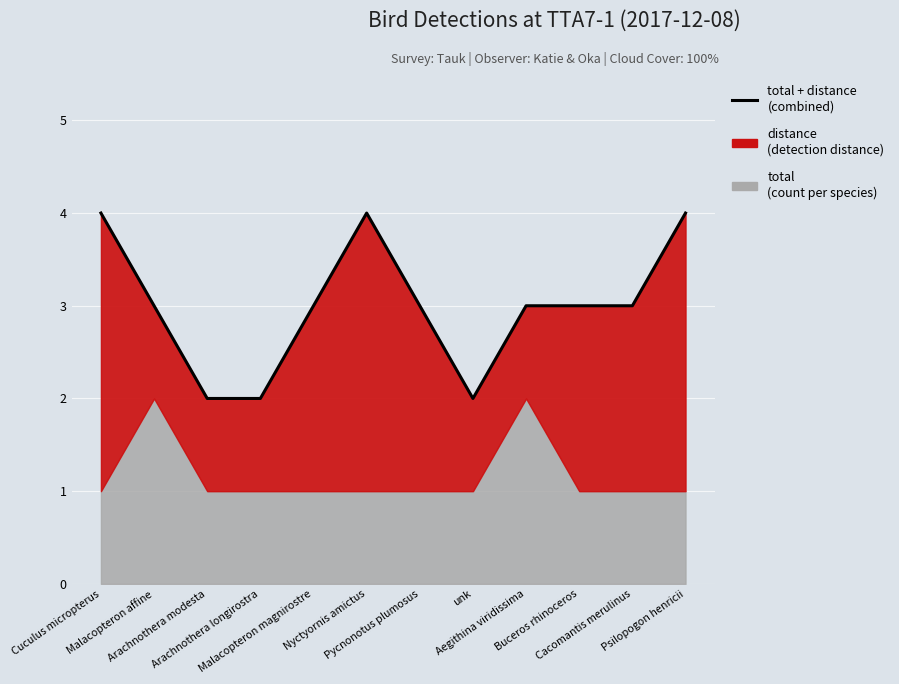

The chart shows a value of 3 at Malacopteron magnirostre. True or false?

True